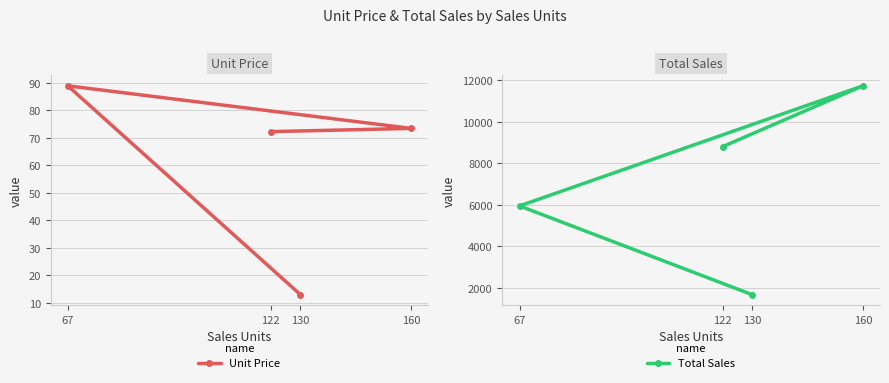

Does the chart have visible grid lines?

Yes